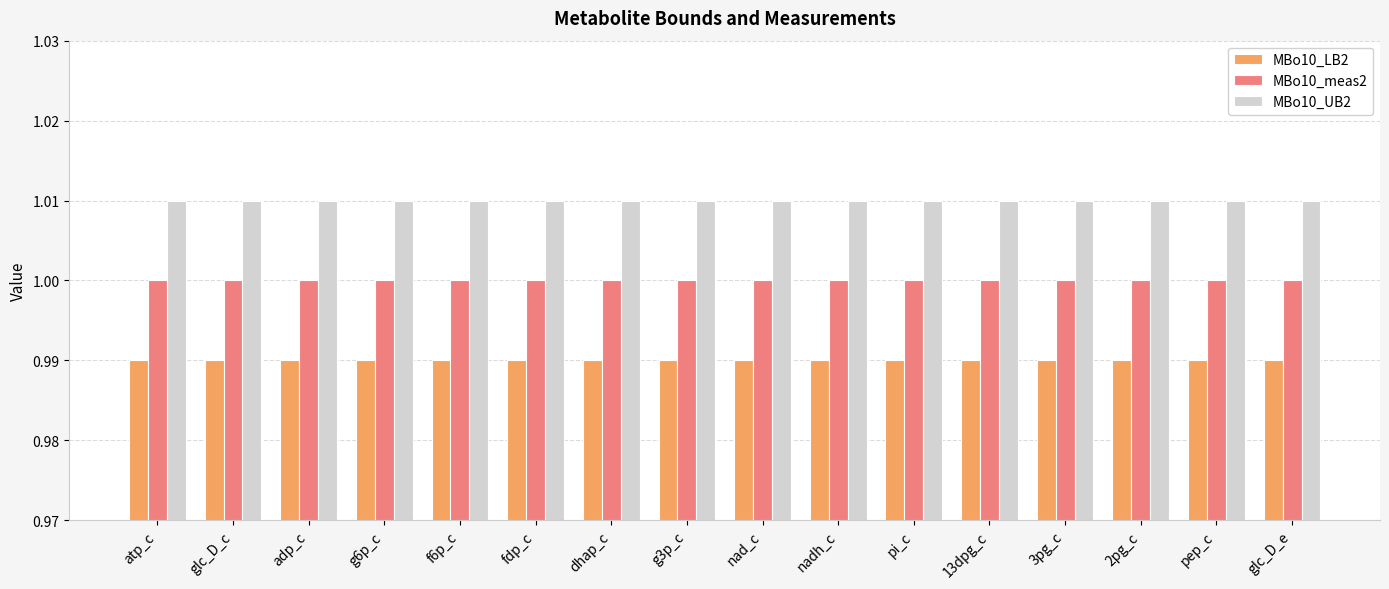

List the series in order of their overall mean, lowest first.

MBo10_LB2, MBo10_meas2, MBo10_UB2